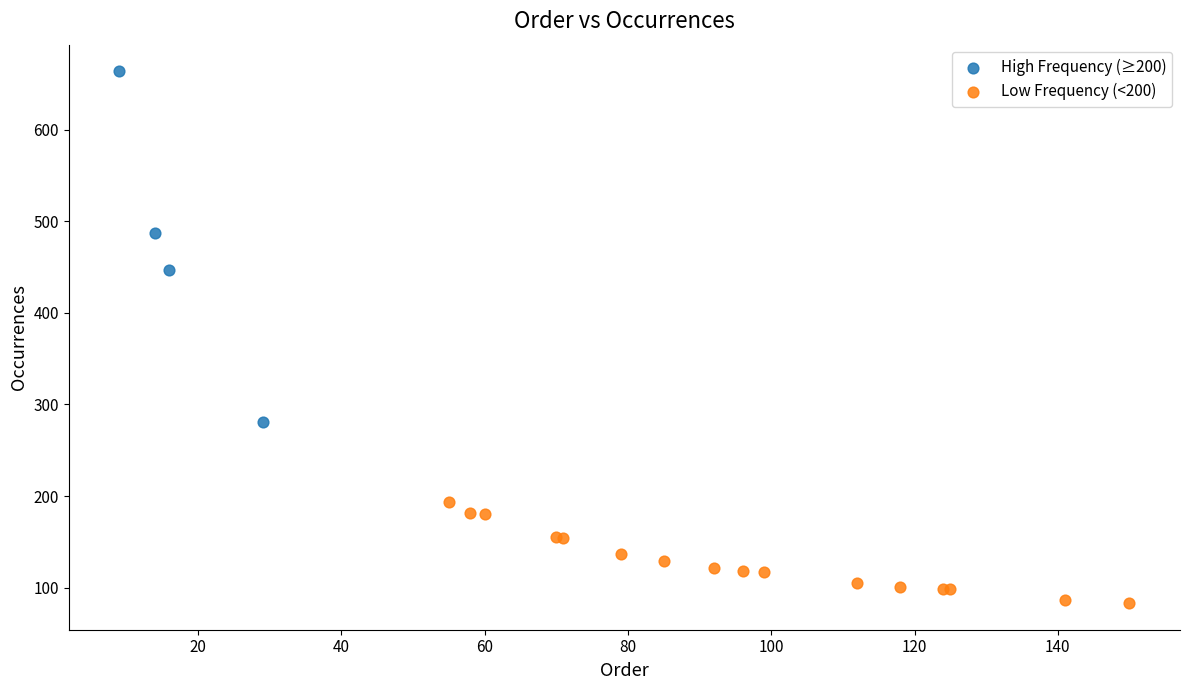

Which series reaches the maximum Y coordinate?

High Frequency (≥200)